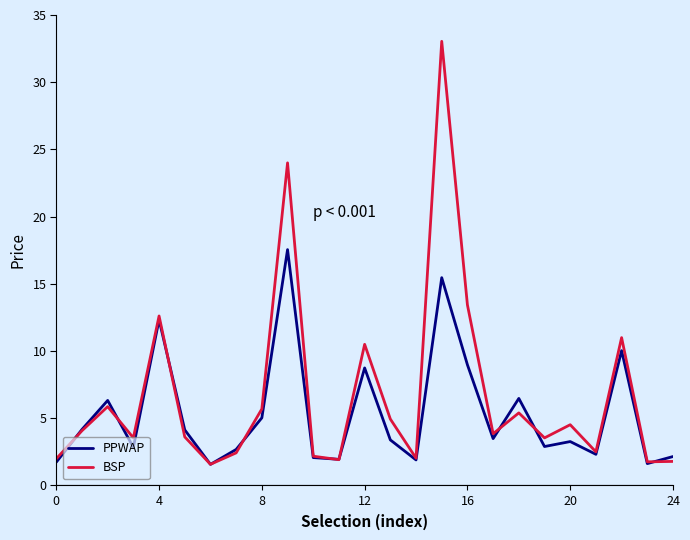

List the series in order of their peak value, highest first.

BSP, PPWAP